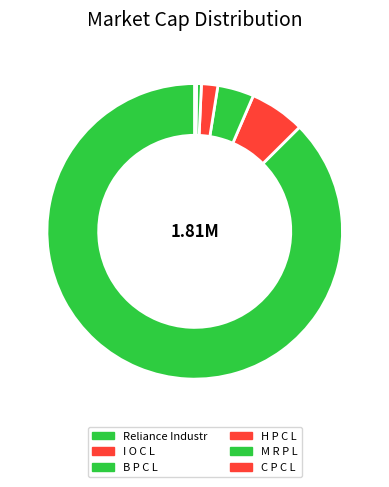

To the nearest percent, what is the difference between the B P C L and H P C L slice percentages?

2%